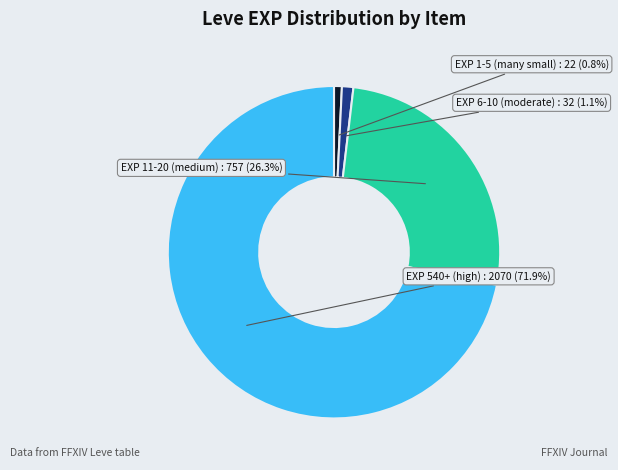

Is there any slice that represents more than half of the pie?

Yes